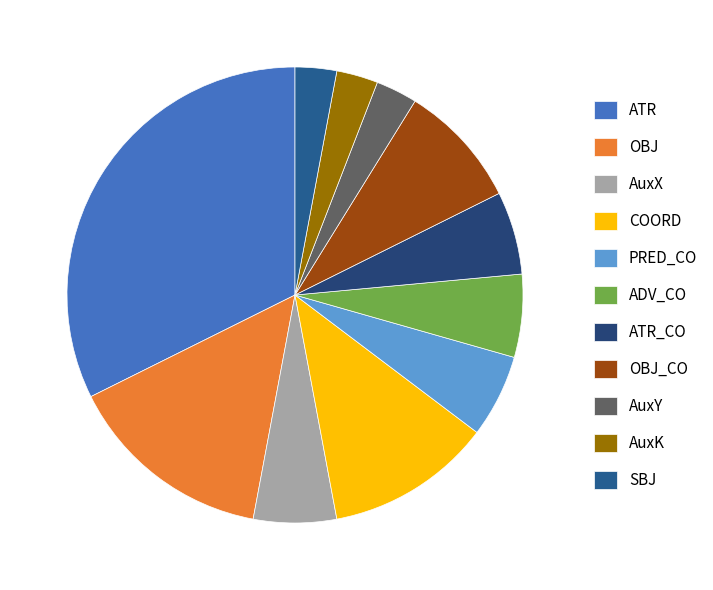

Which has a higher value, AuxX or ADV_CO?

AuxX